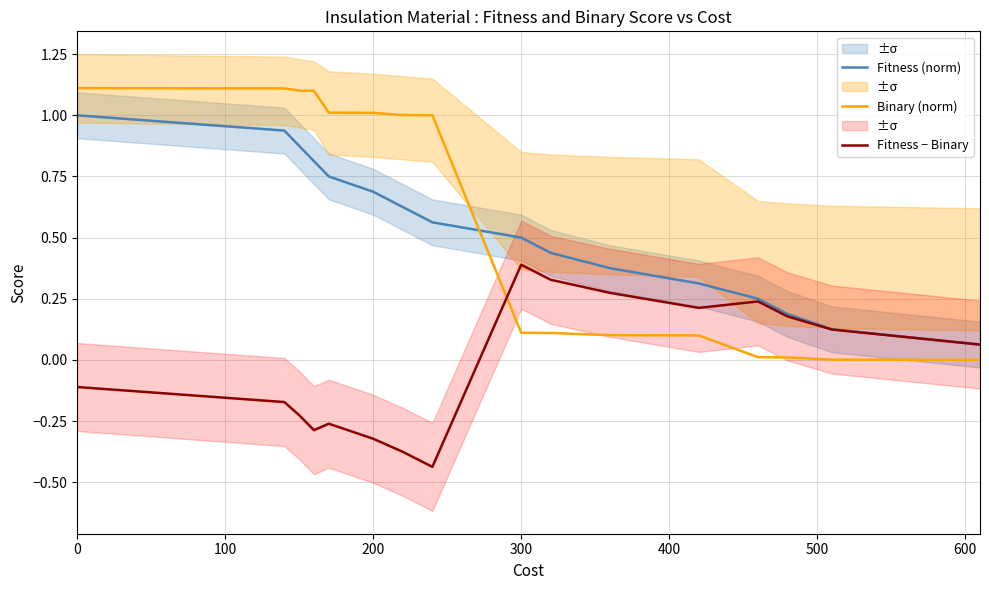

True or false: Fitness (norm) and Binary (norm) cross at least once.

True